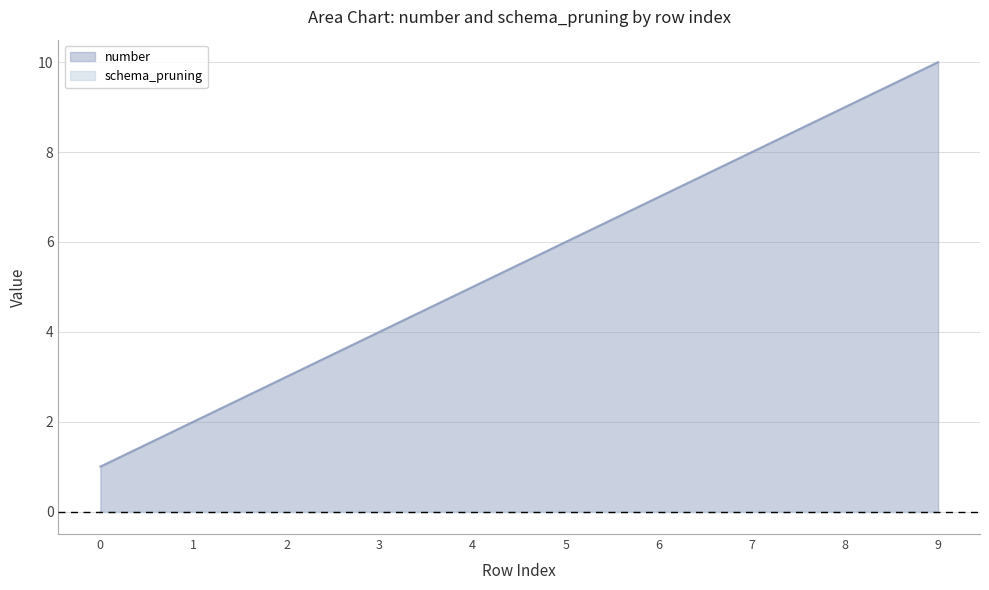

Count the number of data series in this chart.

2